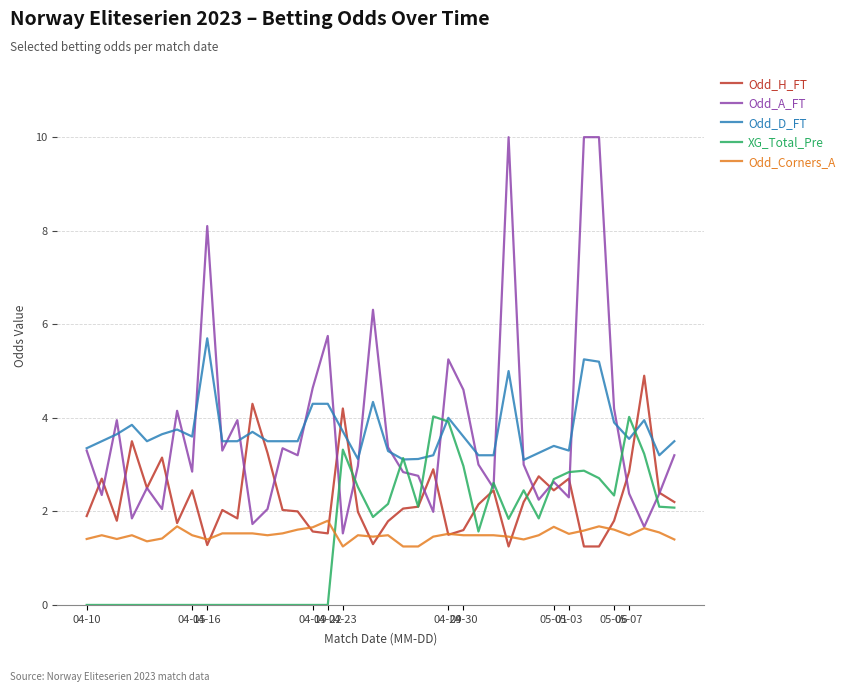

At how many categories does at least one series exceed 9?

3